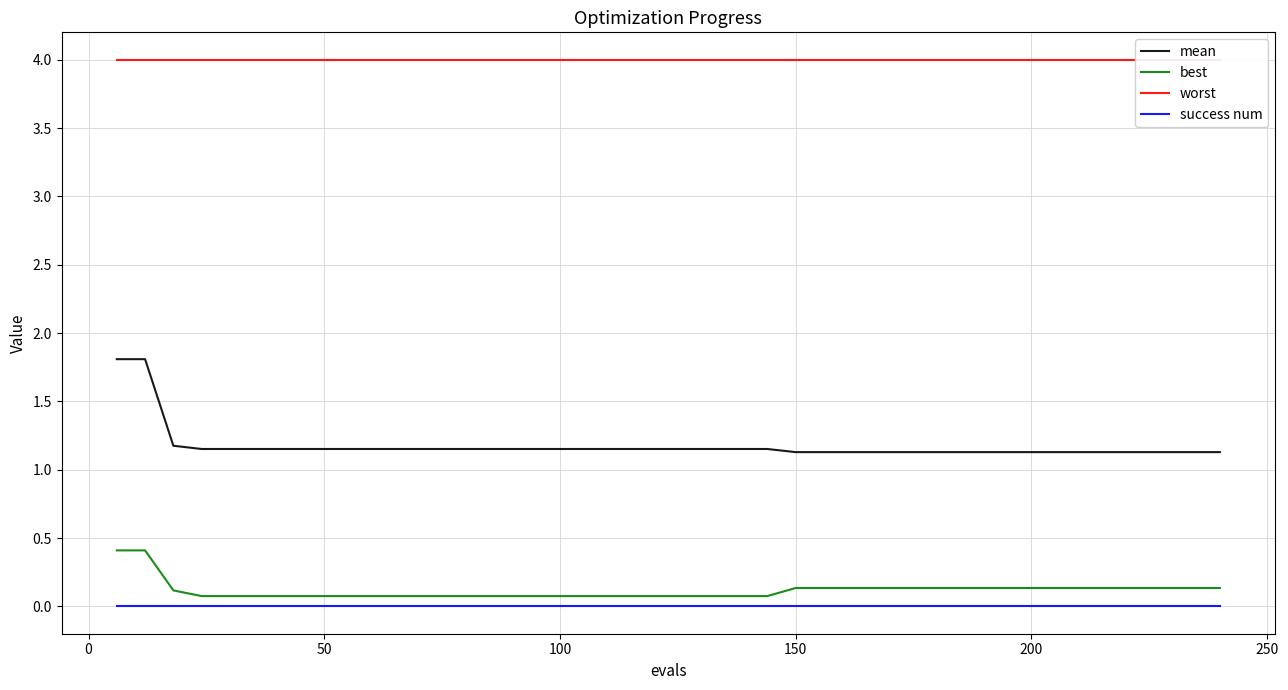

What is the maximum value for mean?

1.8